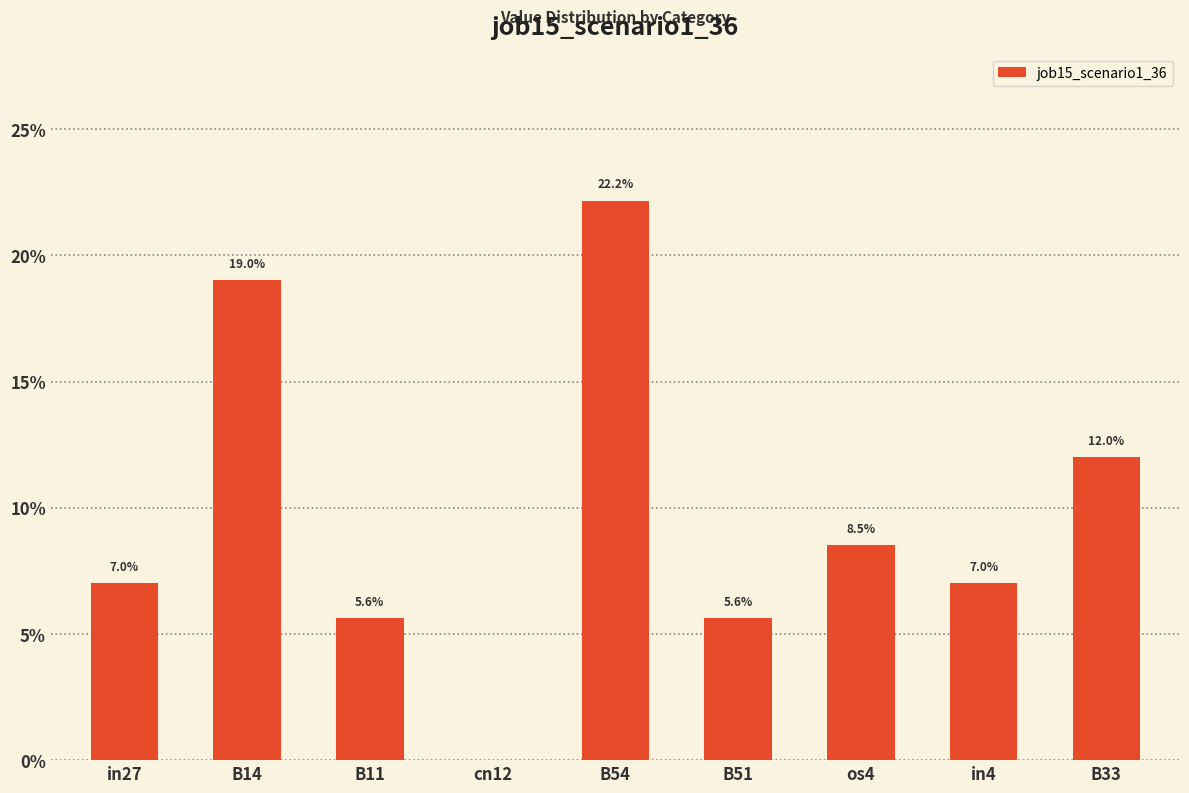

Reading right to left, what are all the values shown in this chart?

0.1	0.1	0.1	0.1	0.2	0.0	0.1	0.2	0.1